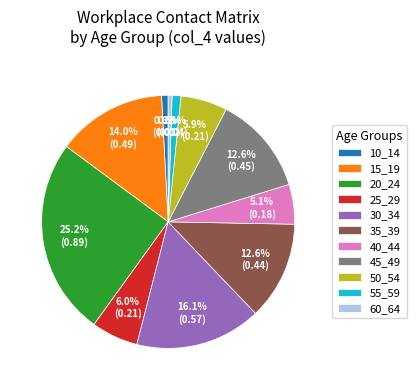

True or false: 15_19 accounts for 14% of the total.

True